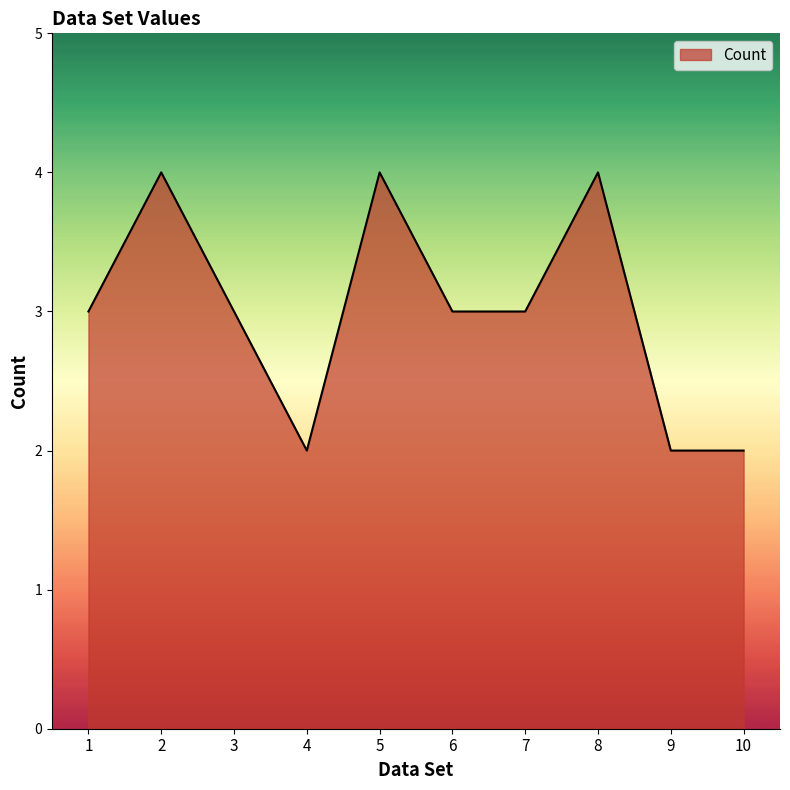

Reading right to left, list all the values displayed in this chart.

2	2	4	3	3	4	2	3	4	3